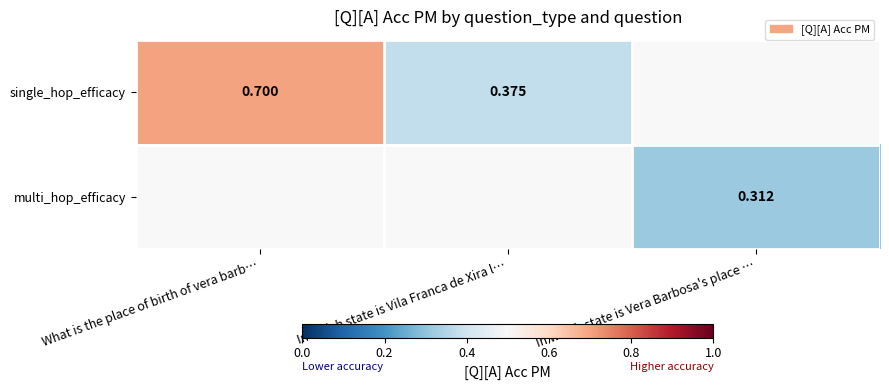

What is the approximate value of single_hop_efficacy at What is the place of birth of vera barb…?

0.7